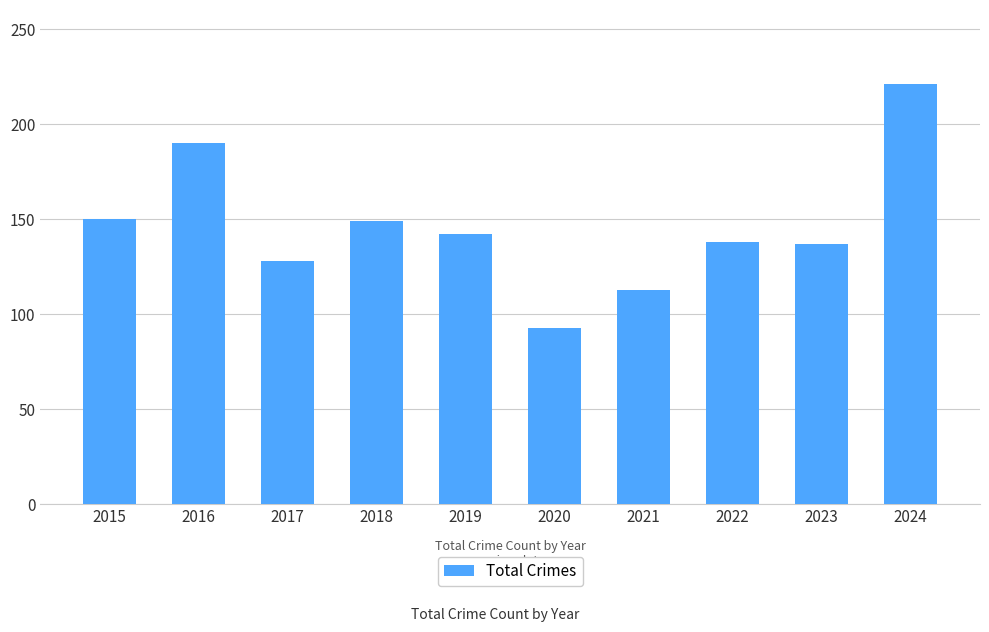

At which category does the chart reach its peak across all series?

2024